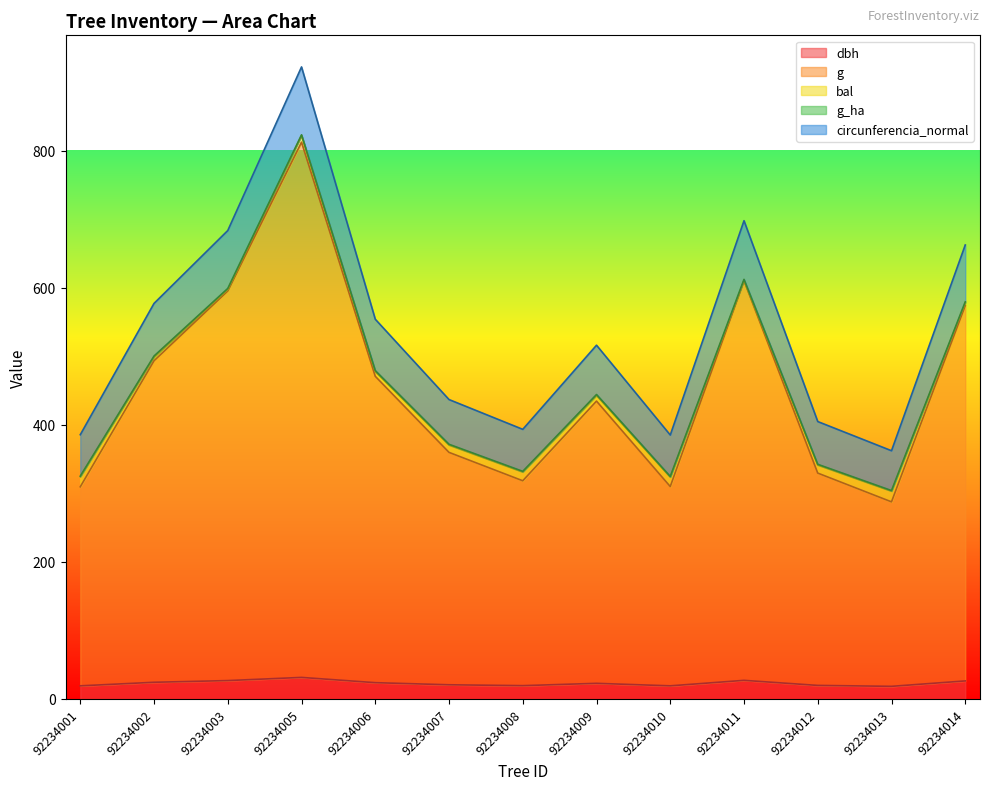

What is the maximum value for dbh?

31.5